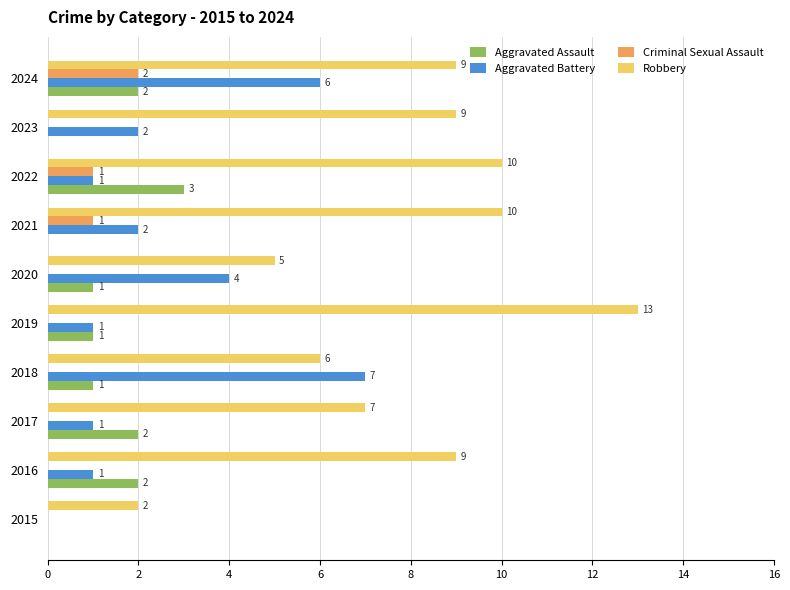

At which category is the sum across all series the highest?

2024